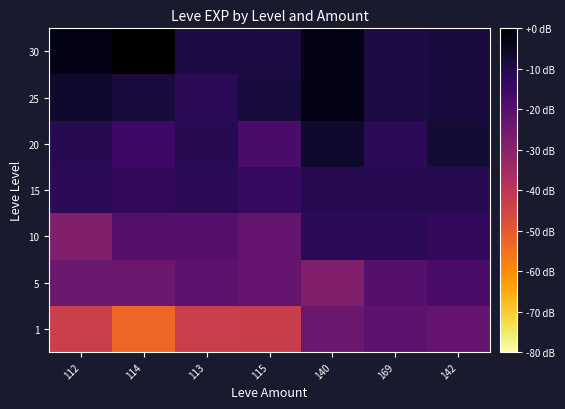

Rank the series by their maximum value, from lowest to highest.

1, 5, 10, 15, 20, 25, 30